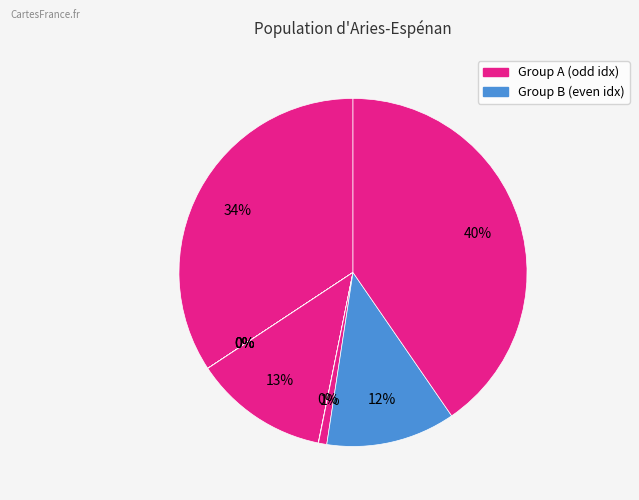

How many slices are in this pie chart?

9